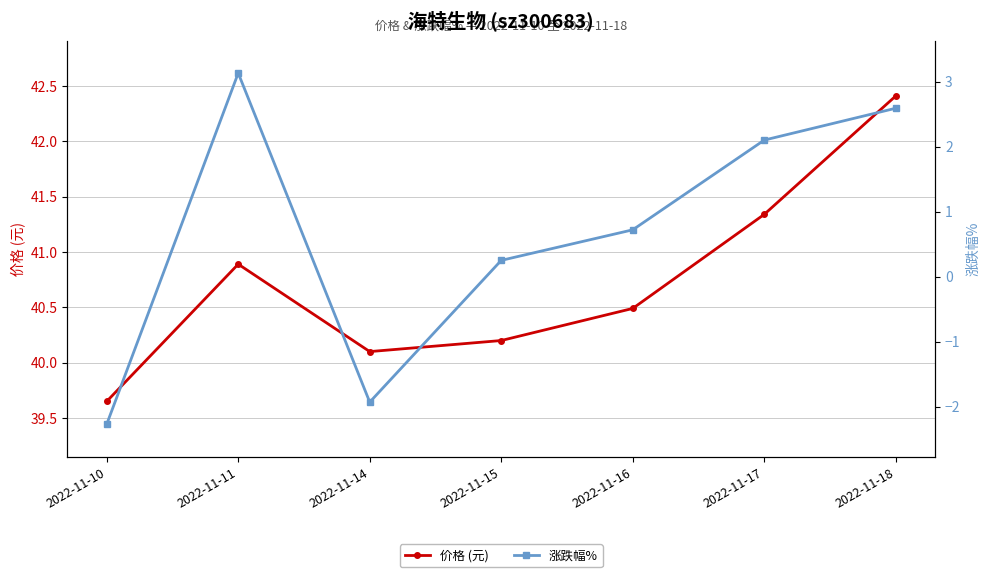

Reading left to right, transcribe all the data shown in this chart.

价格 (元): 39.6	40.9	40.1	40.2	40.5	41.3	42.4
涨跌幅%: -2.3	3.1	-1.9	0.2	0.7	2.1	2.6